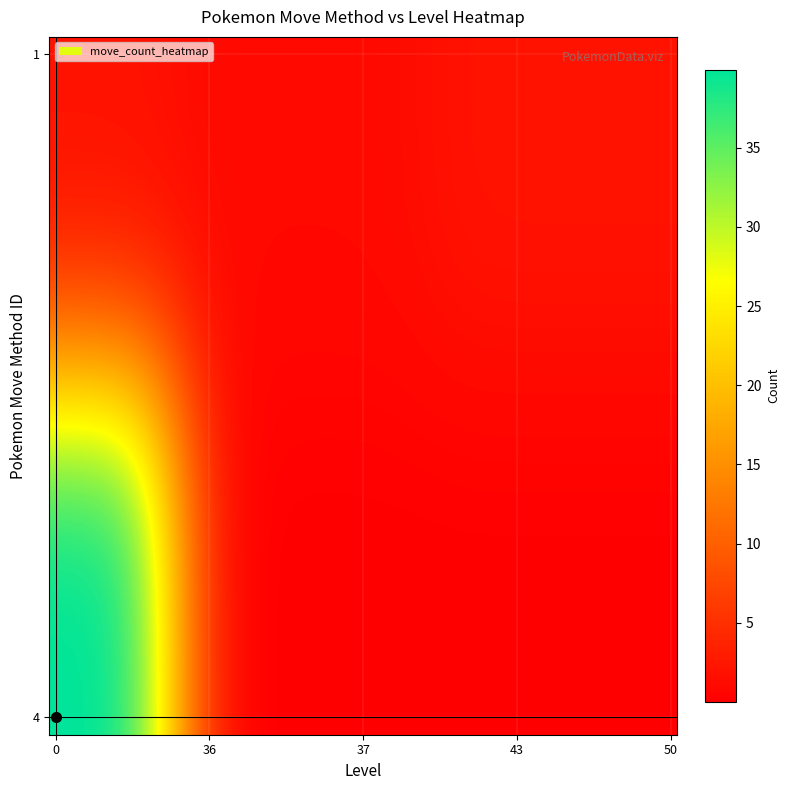

What is the difference between the maximum and minimum values in the 4 series?

40